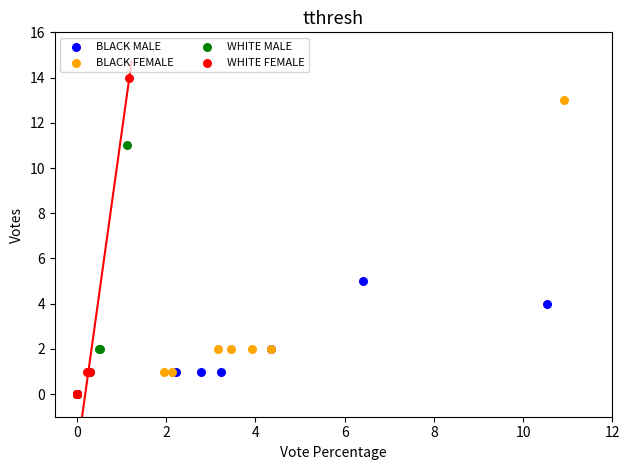

Which series has the largest Y range (max minus min)?

WHITE FEMALE